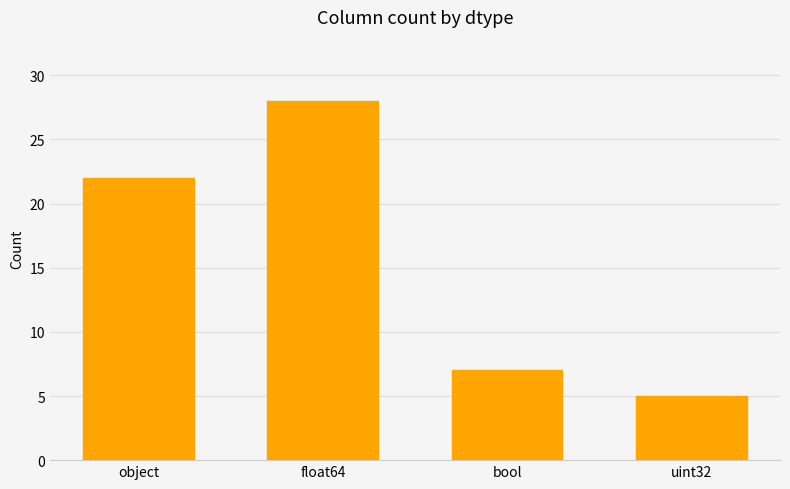

List the labels in order of value, largest first.

float64, object, bool, uint32